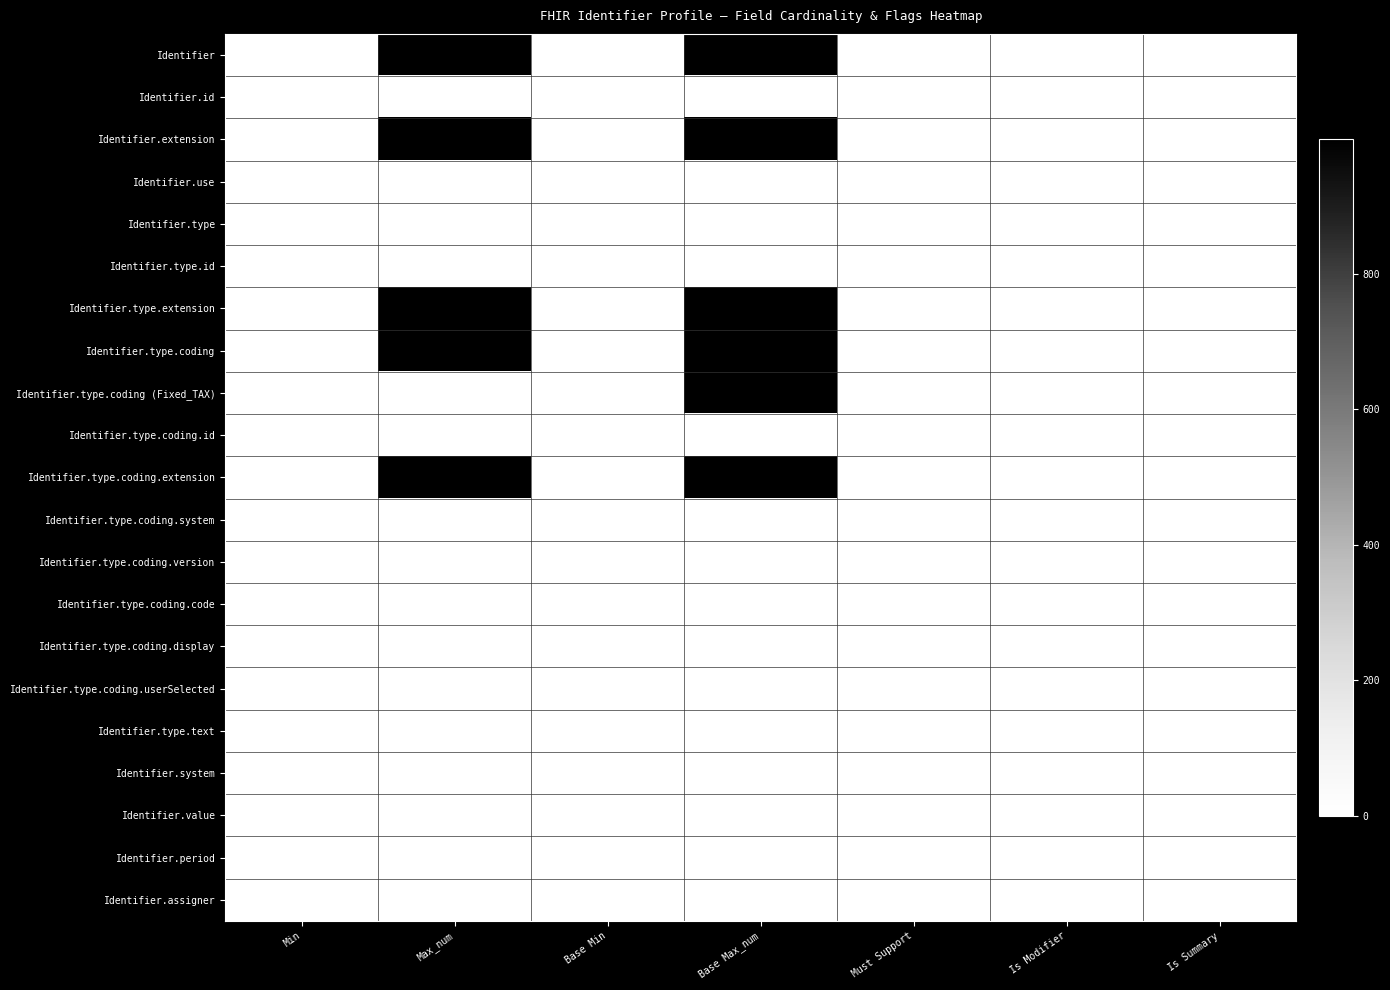

The value of Identifier.type.coding.system at Max_num is 2. True or false?

False